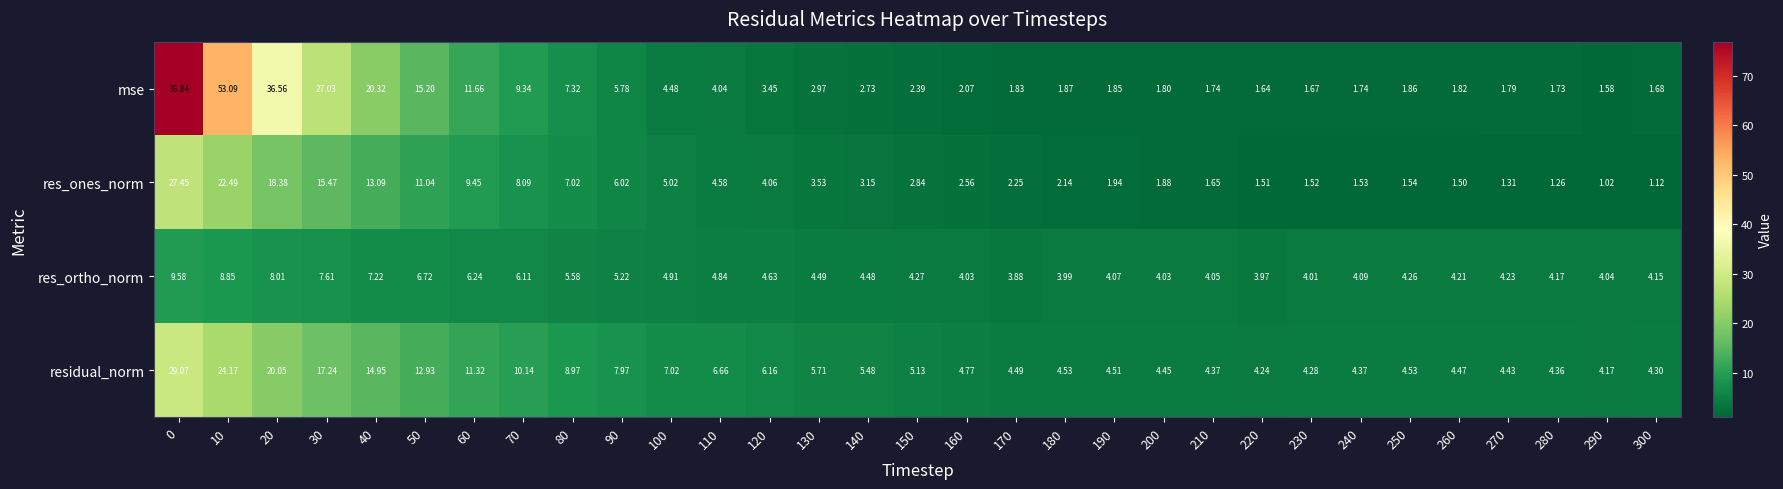

Which series has the largest total across all categories?

mse